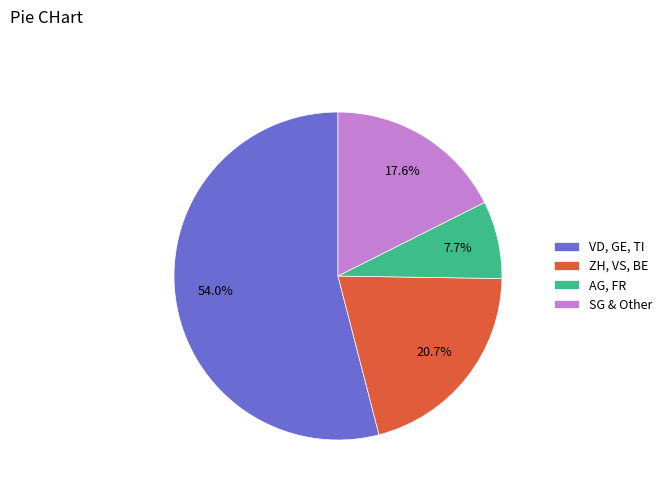

What percentage is NOT represented by ZH, VS, BE?

79.3%